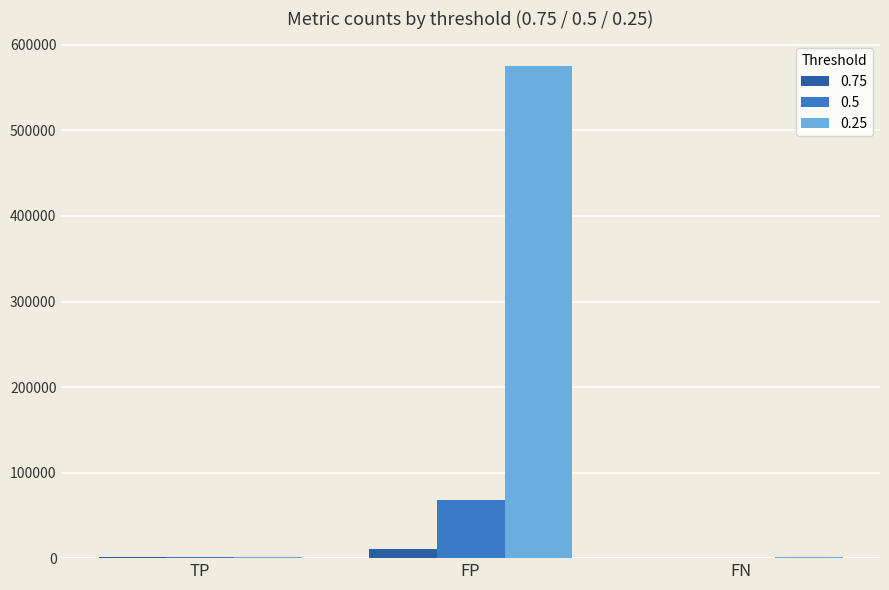

At which category is the sum across all series the highest?

FP